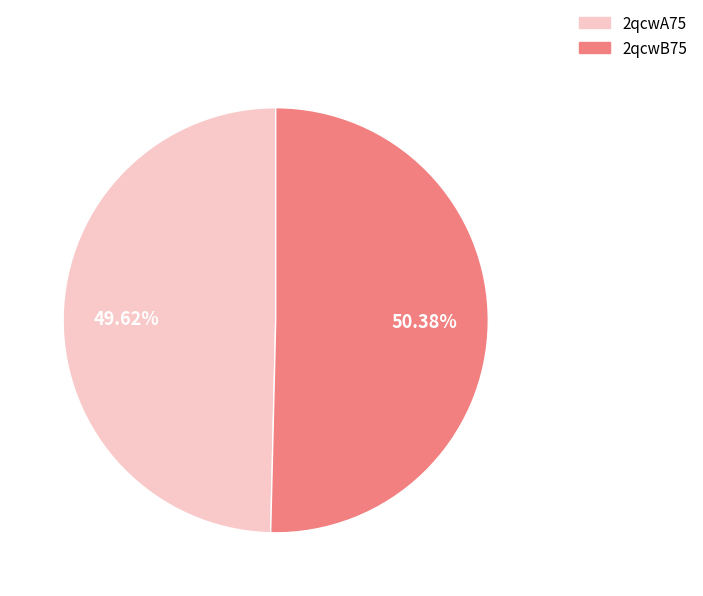

What percentage is the 2qcwA75 slice, to the nearest percent?

50%